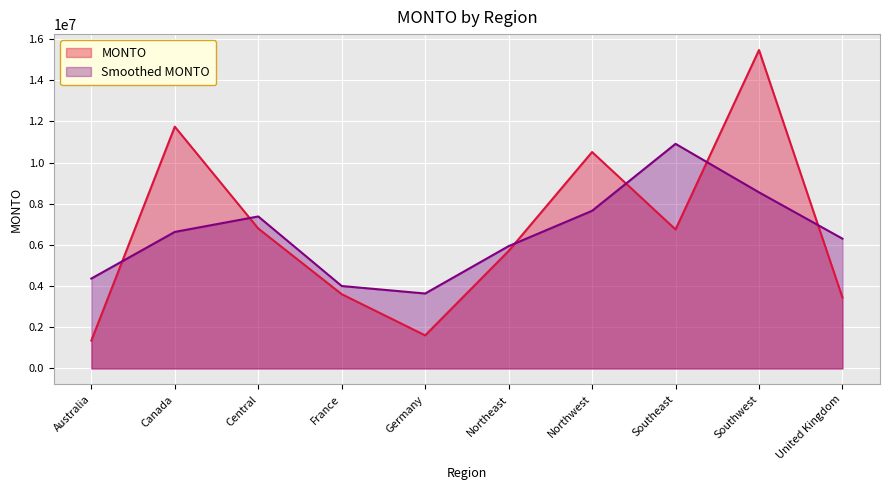

How many interior local valleys (lower than both neighbors) does the data have?

2